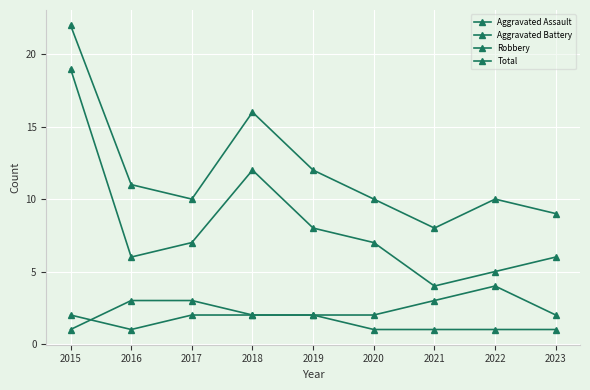

How many categories are shown in the chart?

9